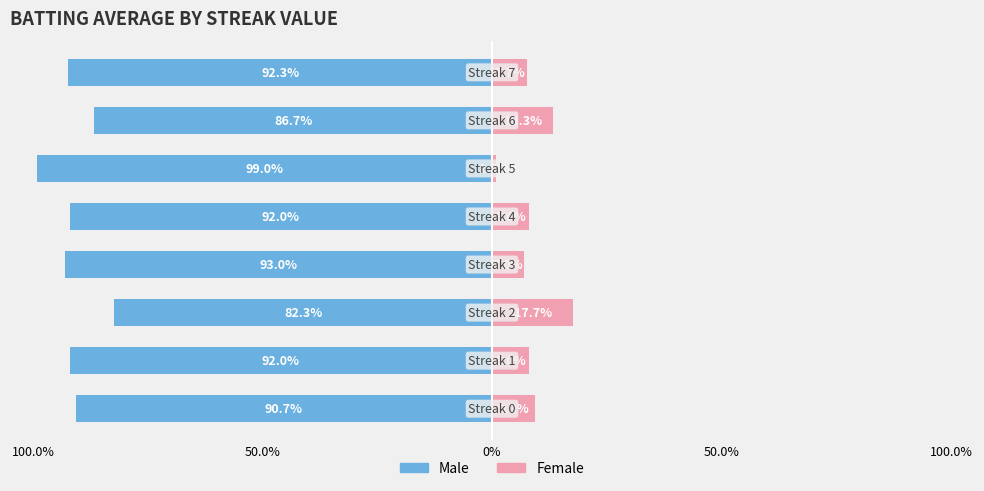

What is the approximate value of Male at 50.0%?

-92.0